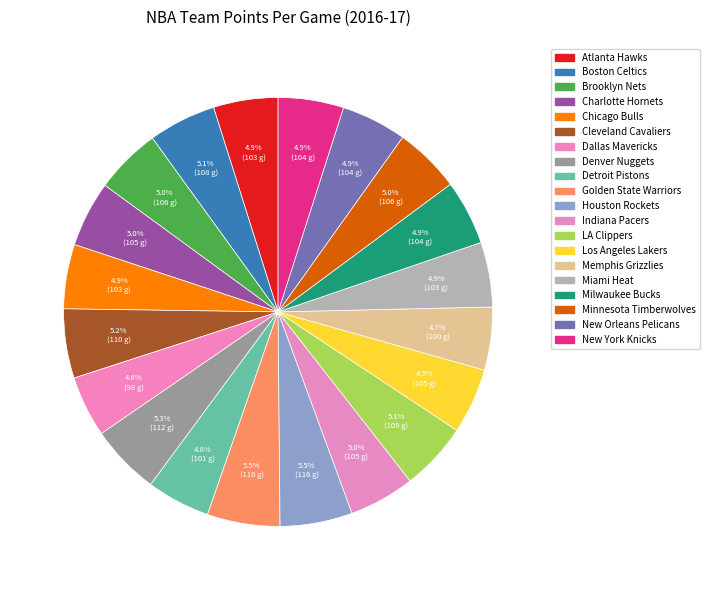

What is the largest slice in the pie chart?

Golden State Warriors